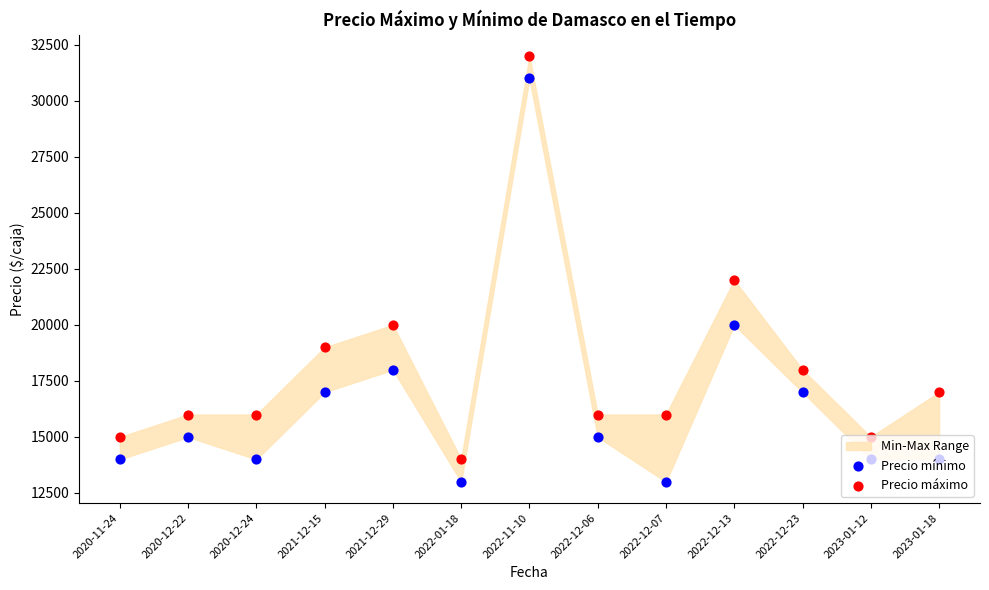

At how many categories does at least one series exceed 31174?

1